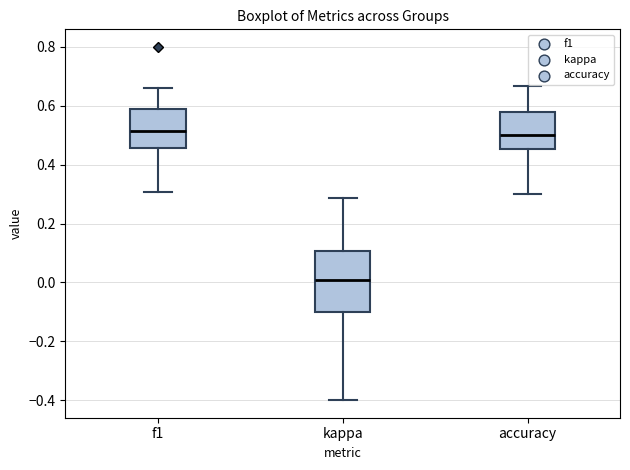

Reading left to right, read every box against the y-axis: the position of its median line, the range the box covers, and the ends of its whiskers. The values are not printed on the chart, so give them approximately, as read against the axis.

f1: median 0.52, box 0.46 to 0.58, whiskers 0.30 to 0.66
kappa: median 0.00, box -0.10 to 0.10, whiskers -0.40 to 0.28
accuracy: median 0.50, box 0.46 to 0.58, whiskers 0.30 to 0.66